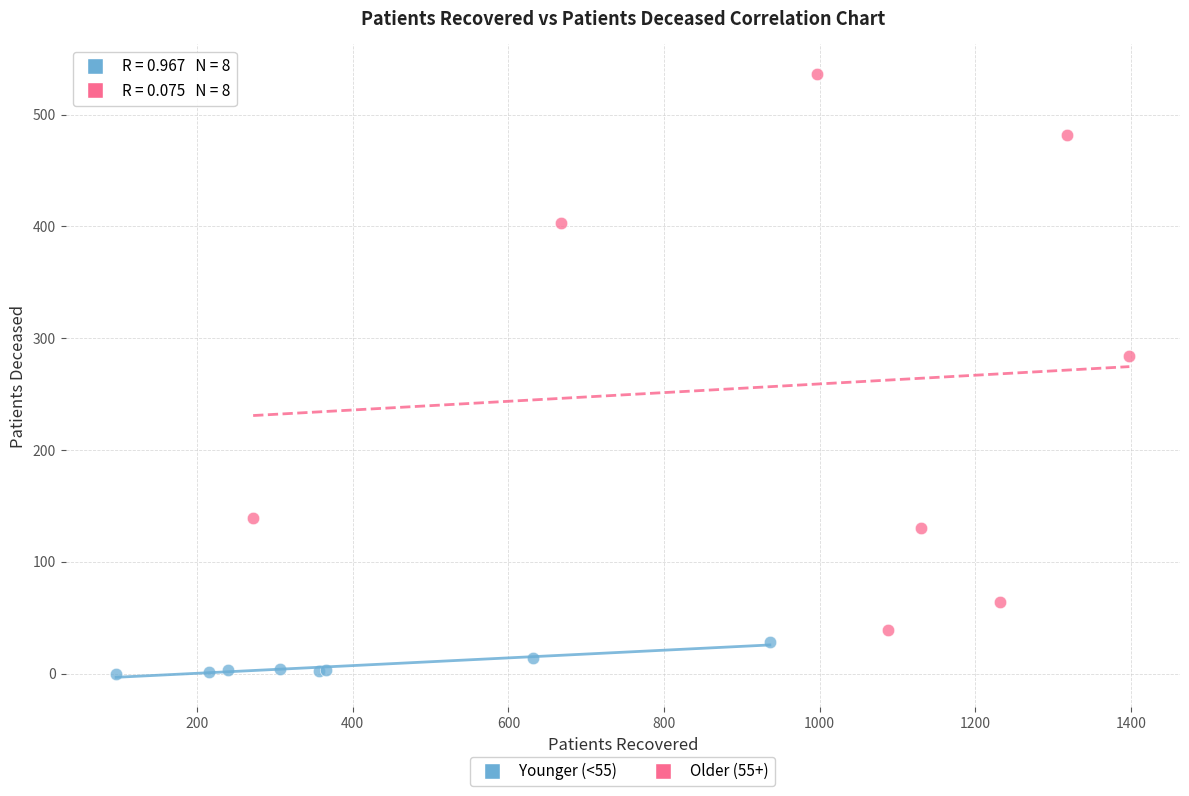

Which series contains the highest Y value?

Older (55+)